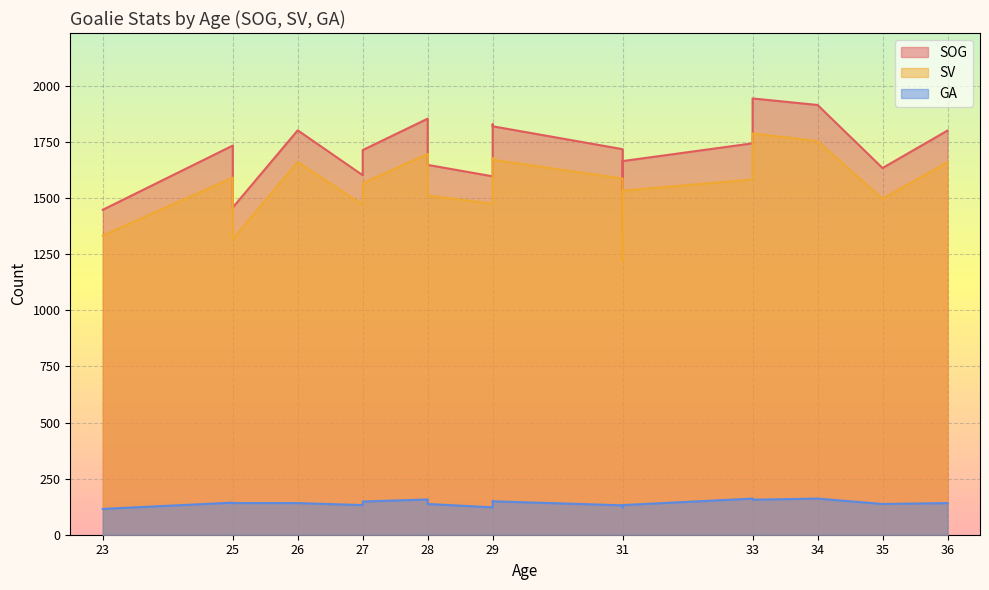

True or false: SV and GA cross at least once.

False